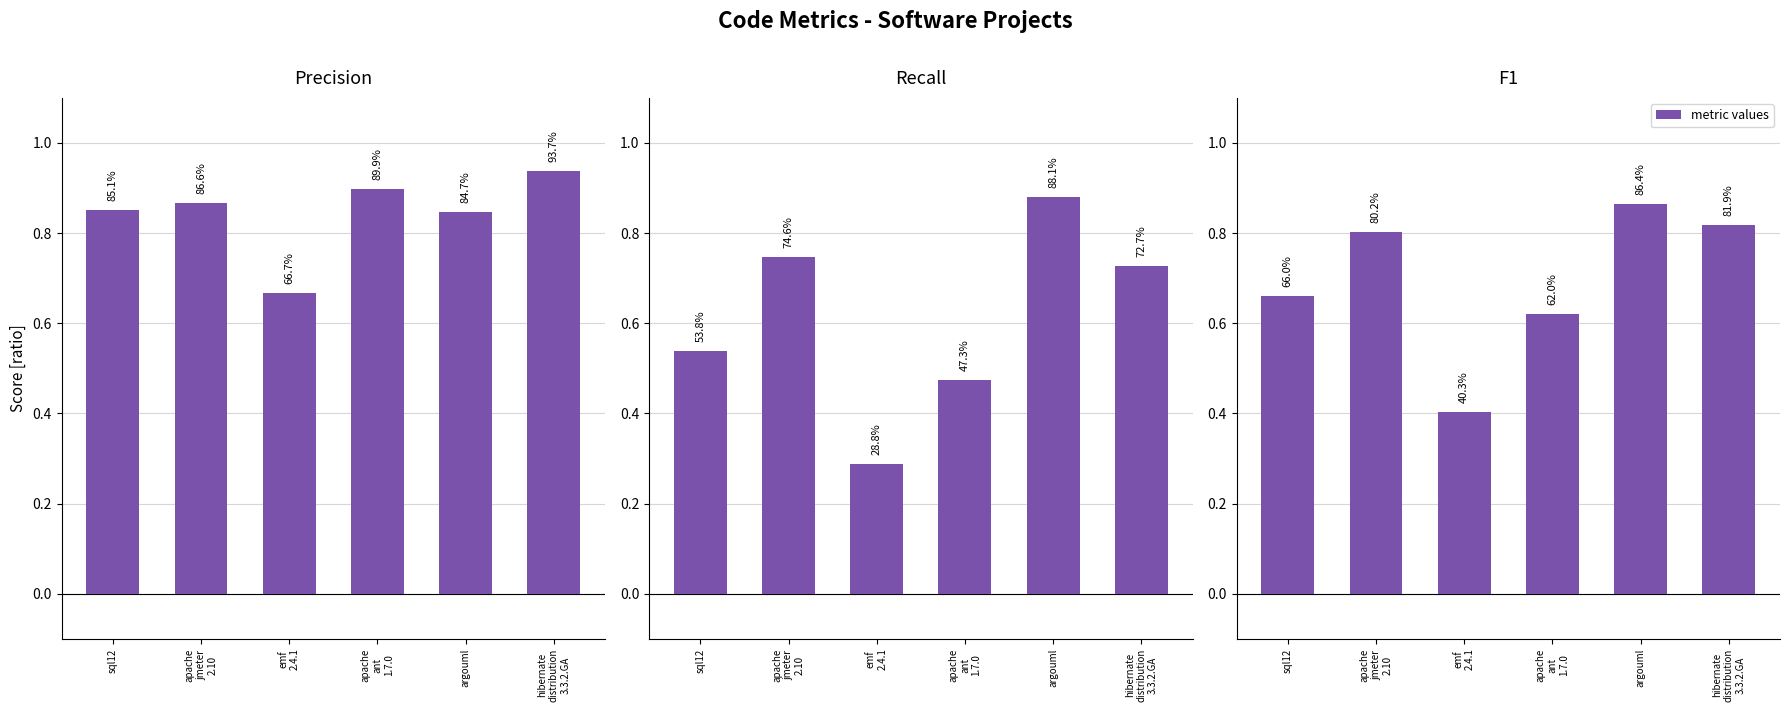

What is the label of the 5th bar from the right?

apache
jmeter
2.10